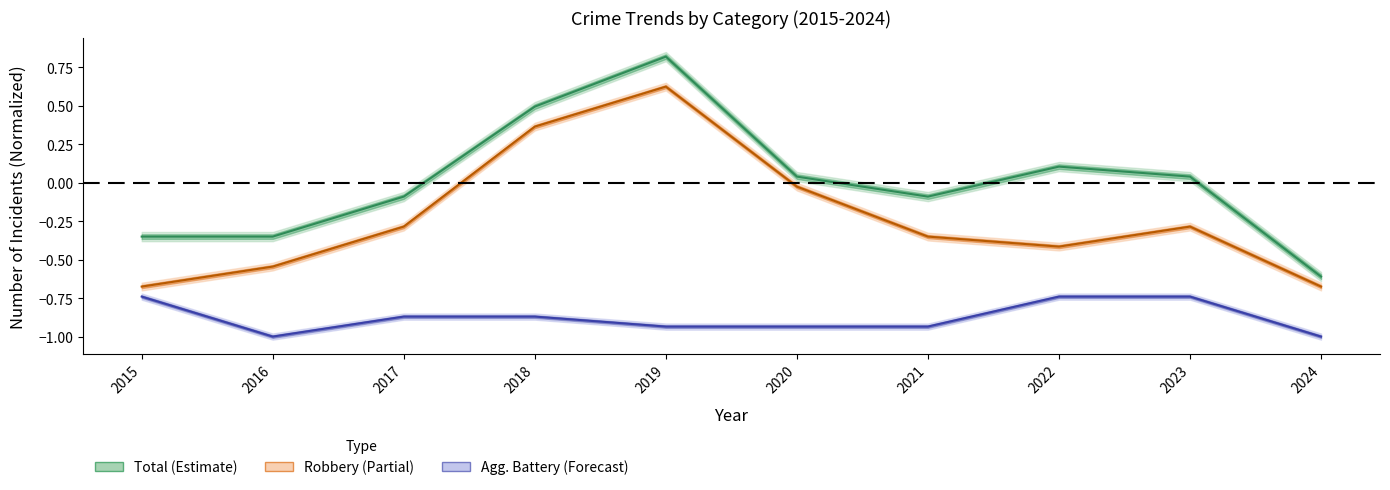

What is the greatest value displayed?

0.8